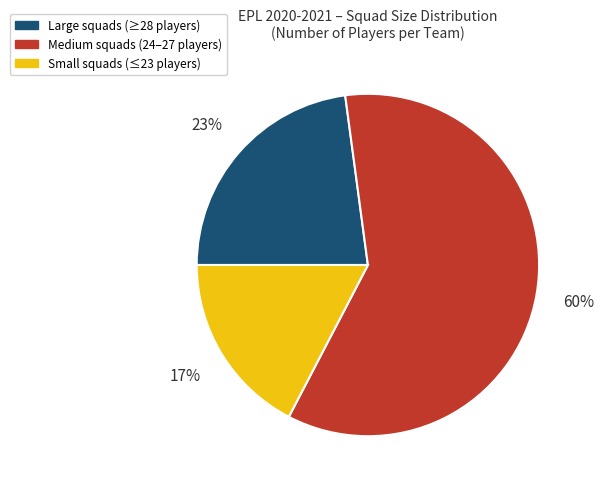

How many slices are in this pie chart?

3